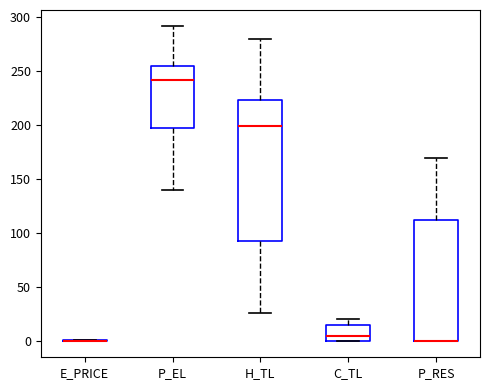

Comparing the boxes themselves (not the whiskers), which one is the tallest?

H_TL